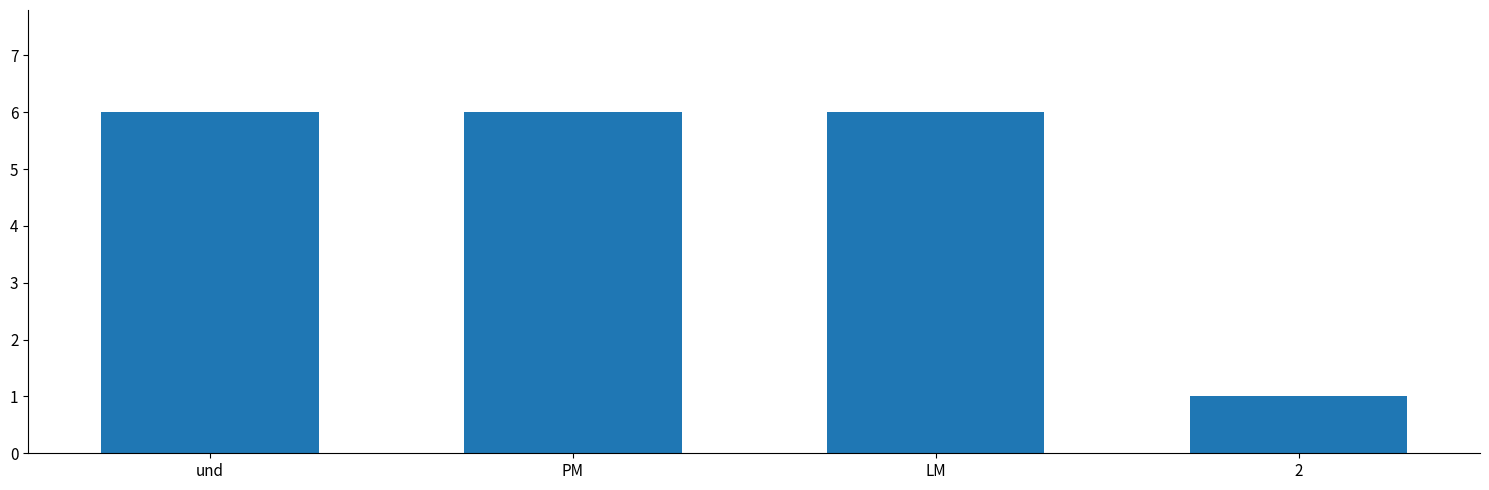

At which category does the chart reach its minimum across all series?

2